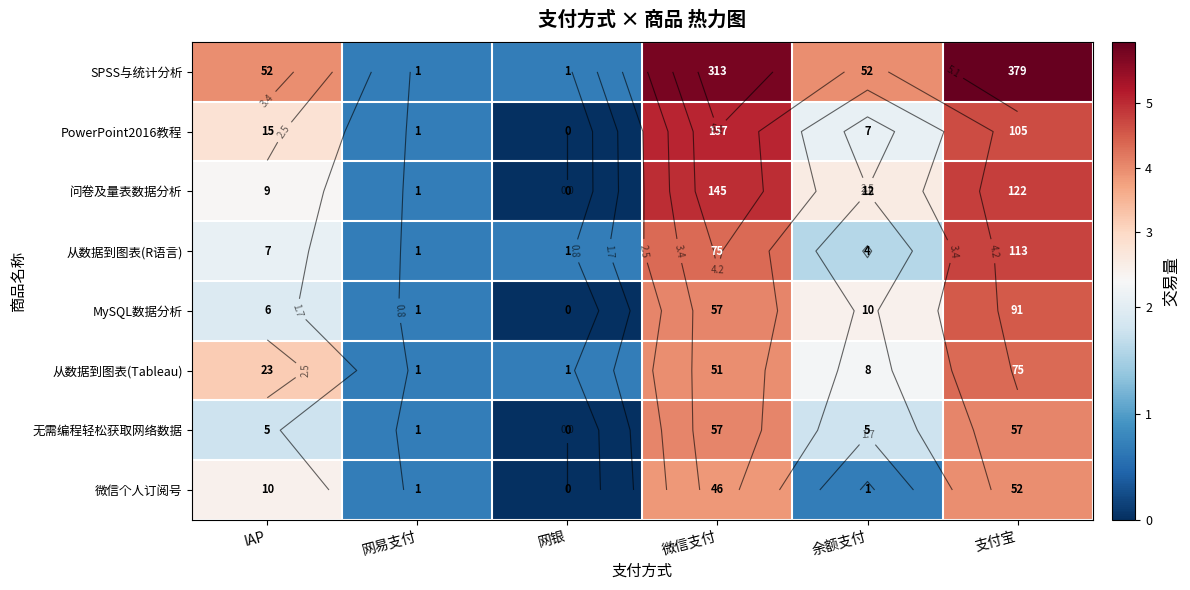

How many values in the 问卷及量表数据分析 series are below 2?

2